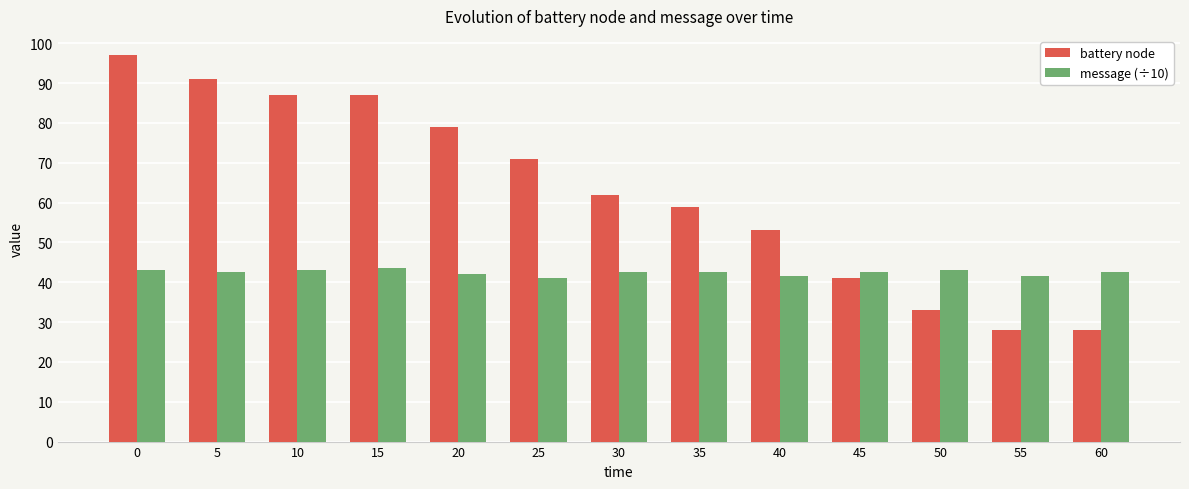

What is the difference between the second highest and minimum values in the battery node series?

63.0